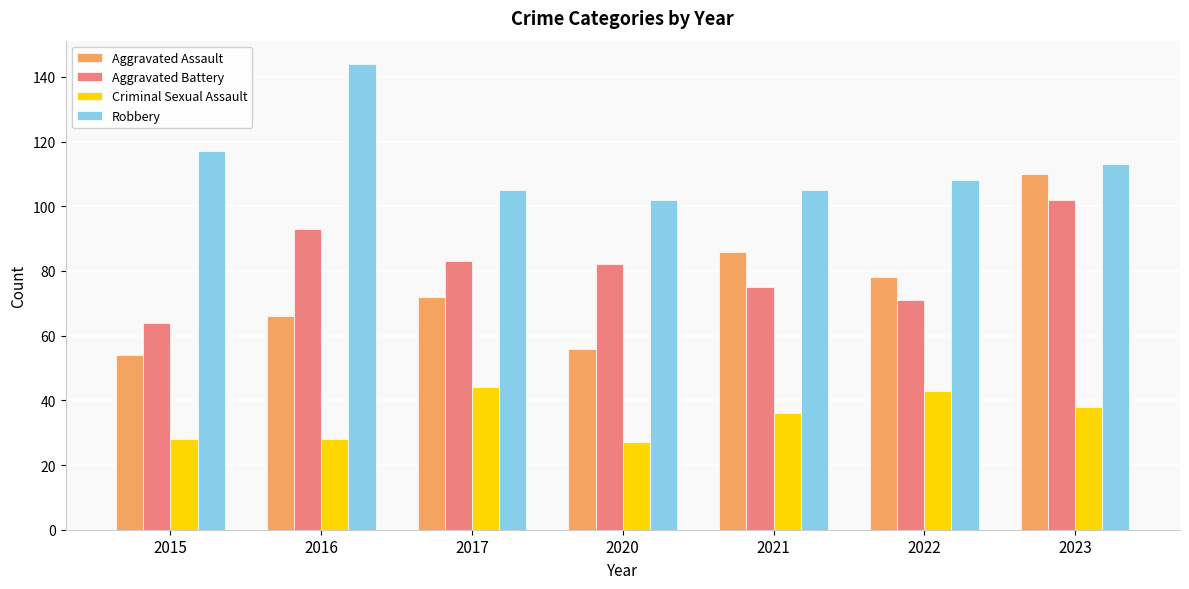

Reading left to right, what are all the values shown in this chart?

Aggravated Assault: 54	66	72	56	86	78	110
Aggravated Battery: 64	93	83	82	75	71	102
Criminal Sexual Assault: 28	28	44	27	36	43	38
Robbery: 117	144	105	102	105	108	113